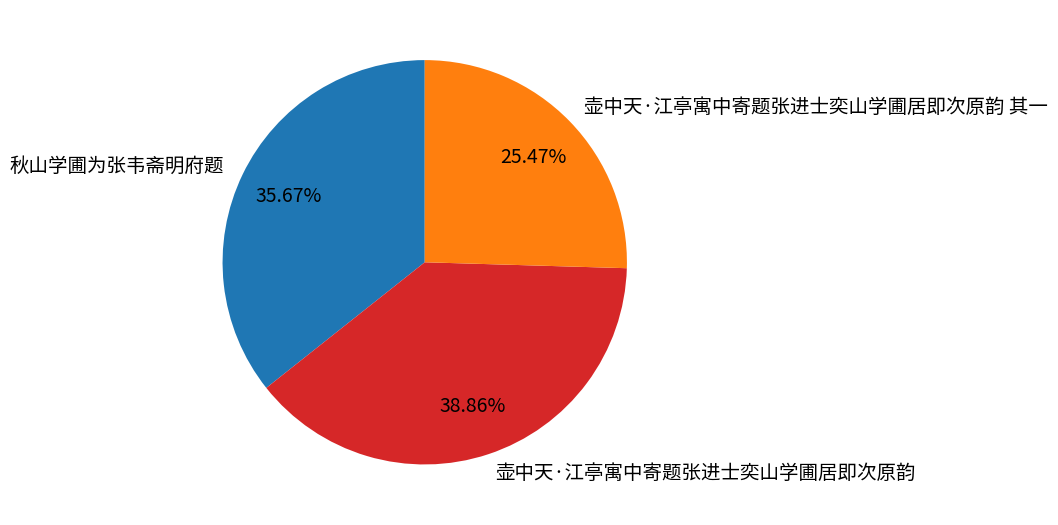

Which has a higher value, 壶中天·江亭寓中寄题张进士奕山学圃居即次原韵 or 秋山学圃为张韦斋明府题?

壶中天·江亭寓中寄题张进士奕山学圃居即次原韵